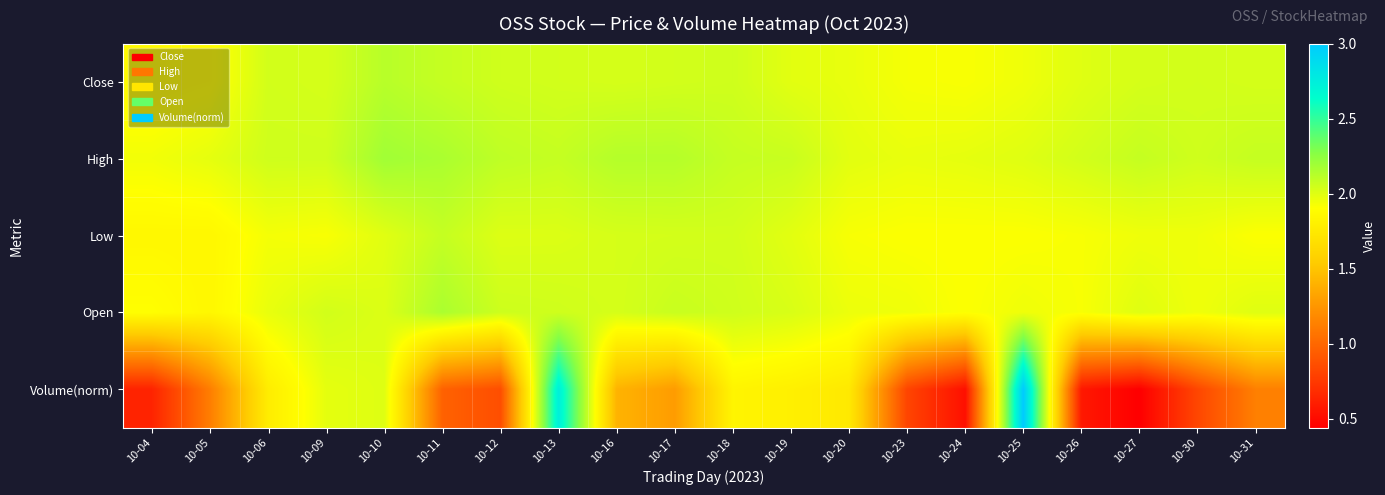

How many data points does each series have?

20